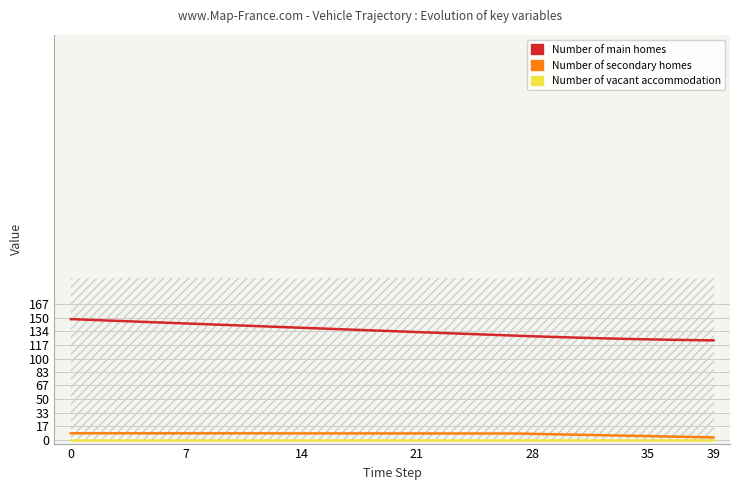

The Number of vacant accommodation series shows 0.0 at 21. True or false?

True